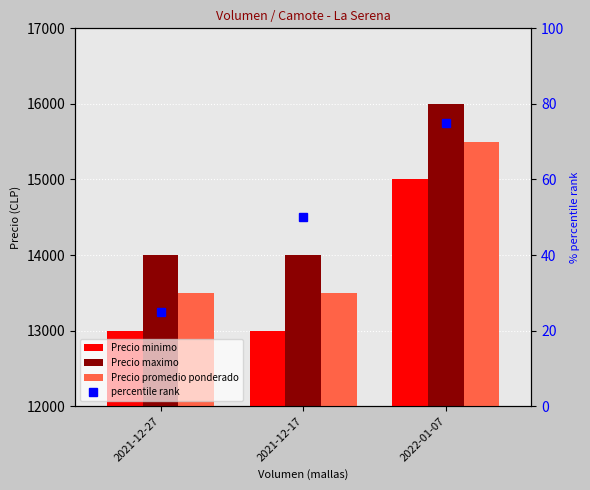

What is the sum of the Precio maximo values at 2021-12-17 and 2022-01-07?

30000